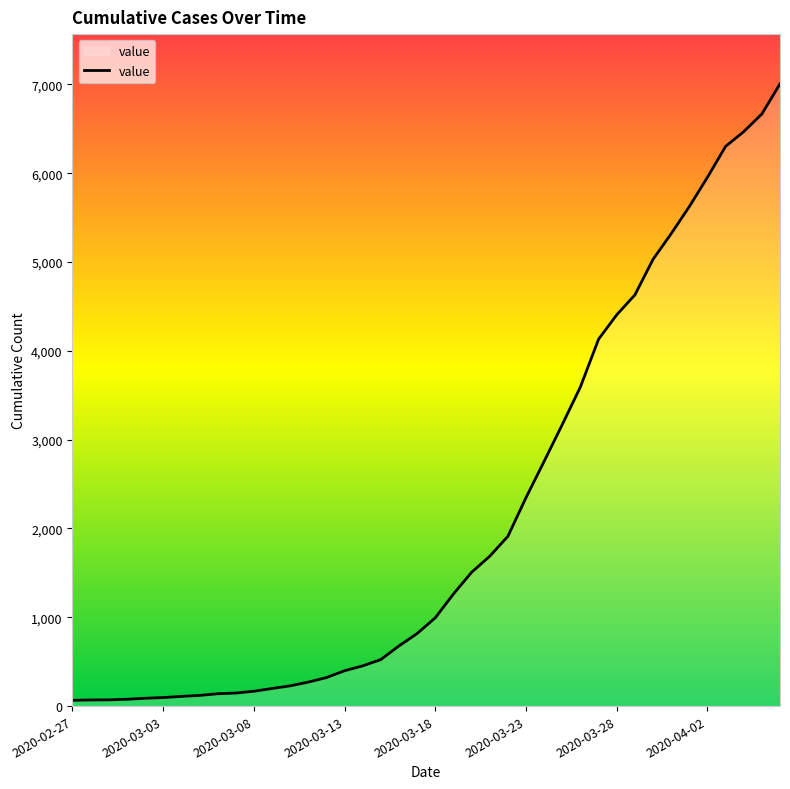

What is the maximum value shown in the chart?

7005